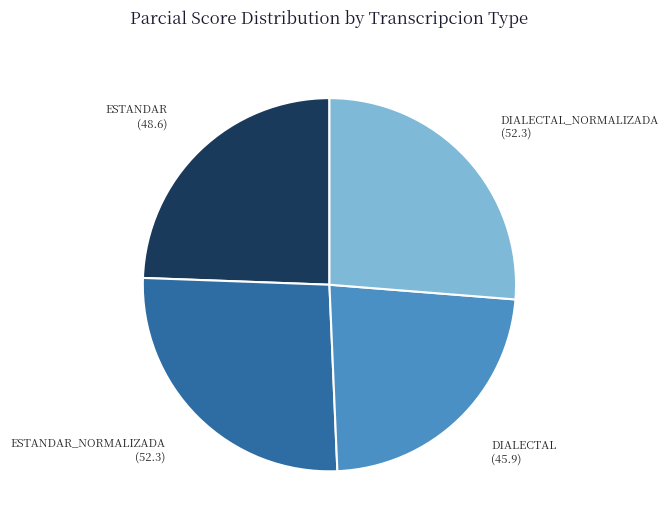

Does any single category account for the majority?

No